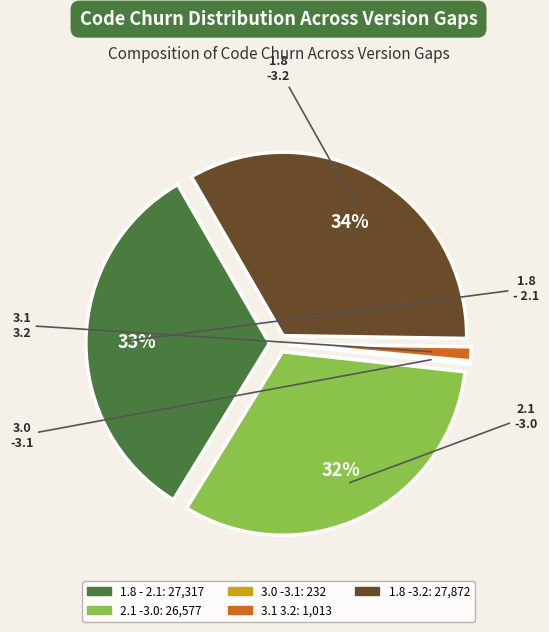

Which slice is the smallest?

3.0 -3.1